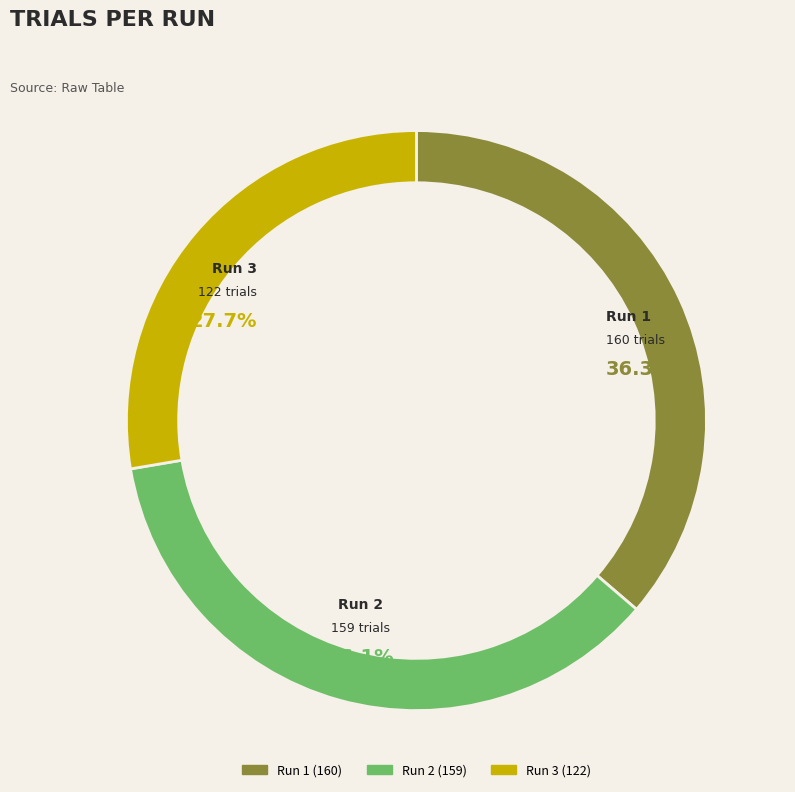

Approximately how many times larger is the value at Run 3 compared to Run 1?

0.8